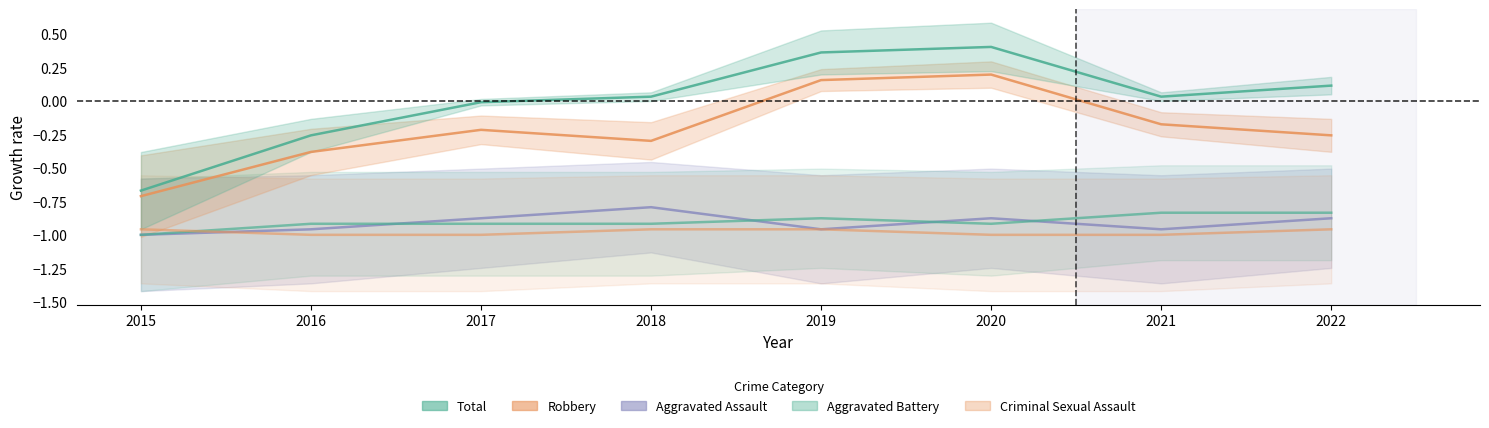

What is the difference between the maximum and minimum values in the Total series?

1.1